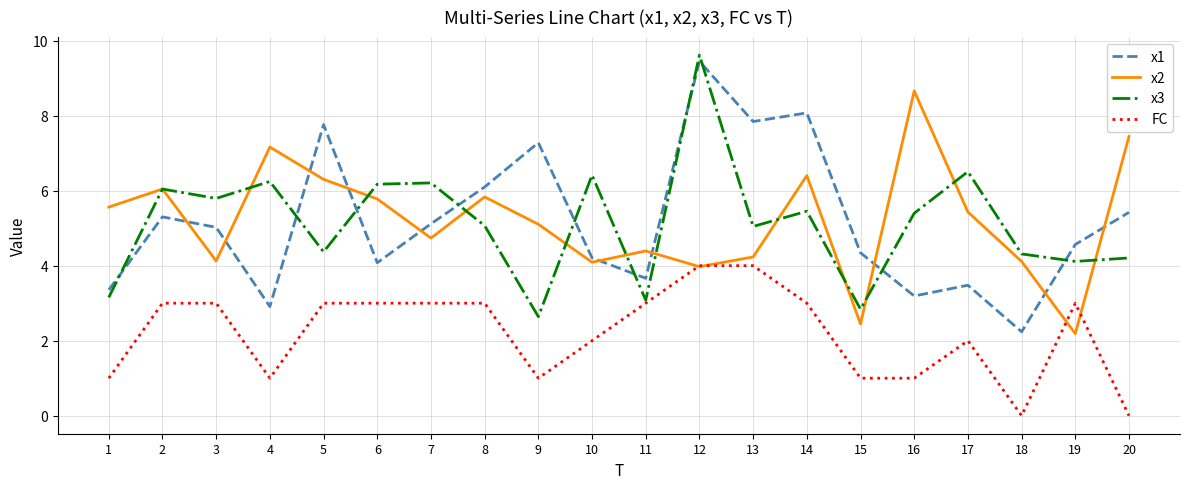

What is the spread (max minus min) of values at 16?

7.7